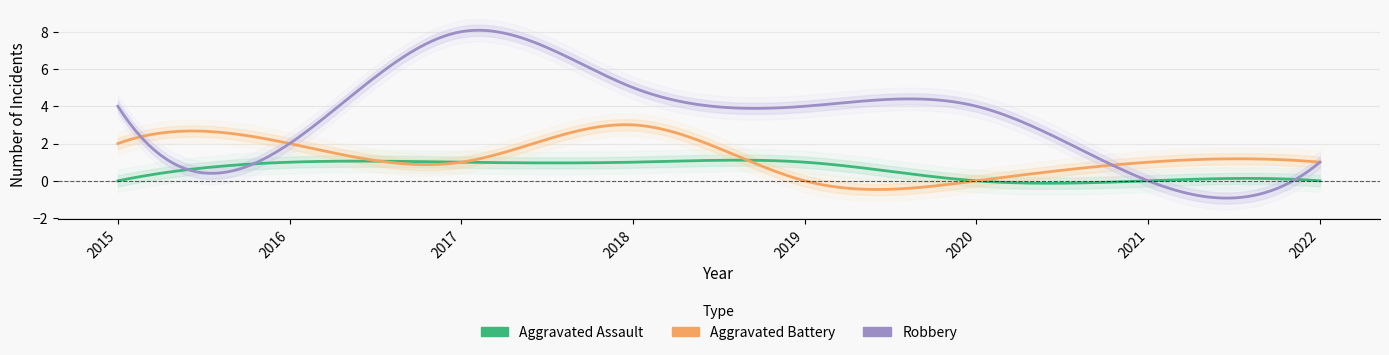

How many lines are shown in the chart?

4